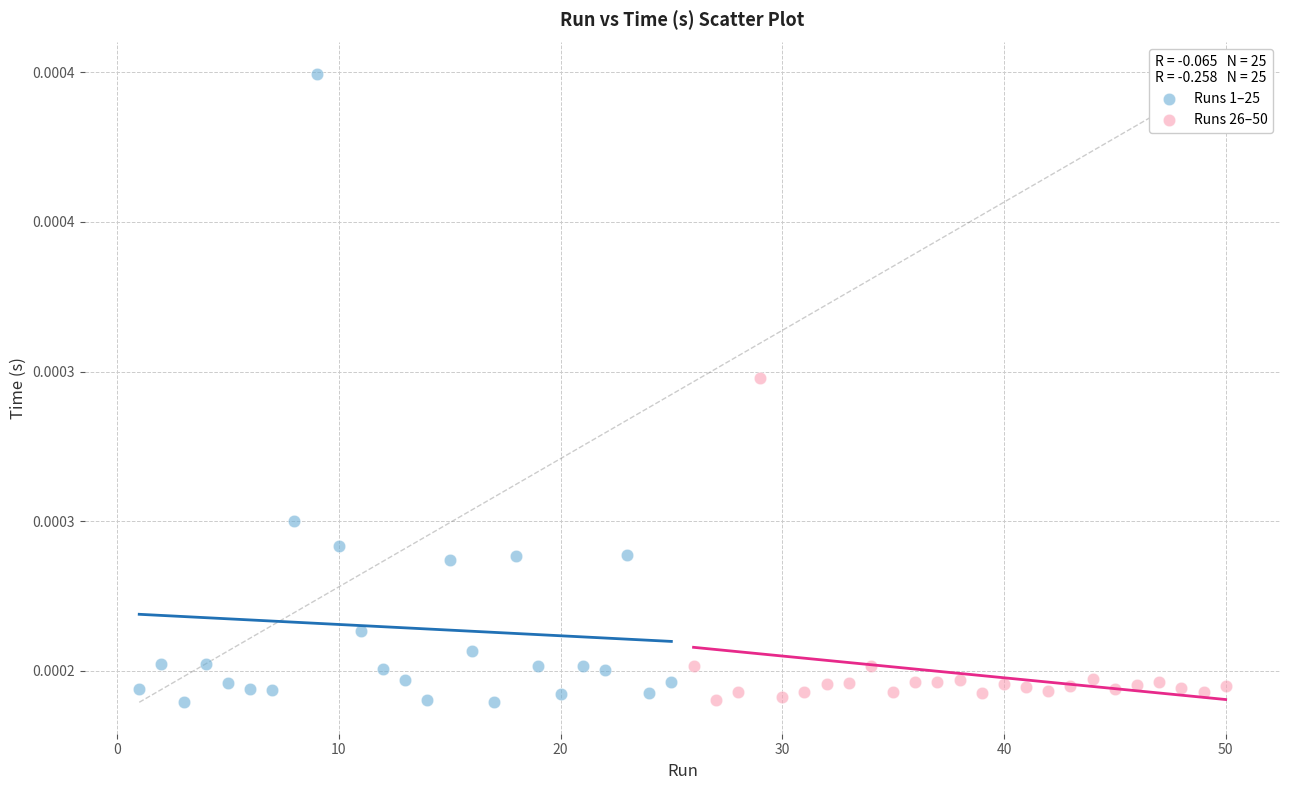

What are all the series names shown in the legend?

Runs 1–25, Runs 26–50